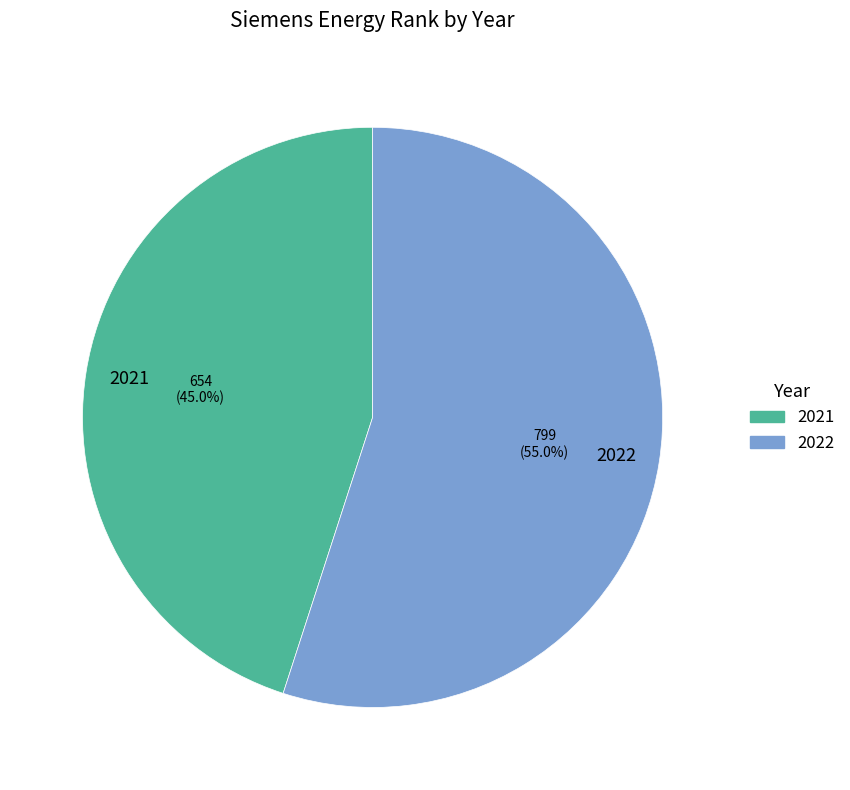

How many slices are in this pie chart?

2